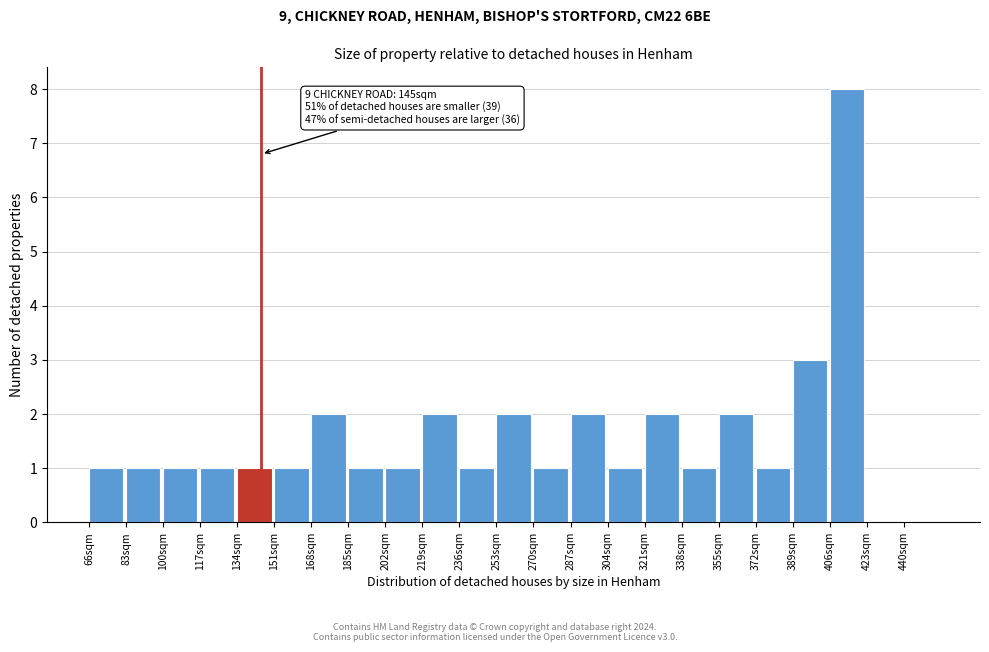

Which range on the x-axis has the tallest bar?

406 to 423